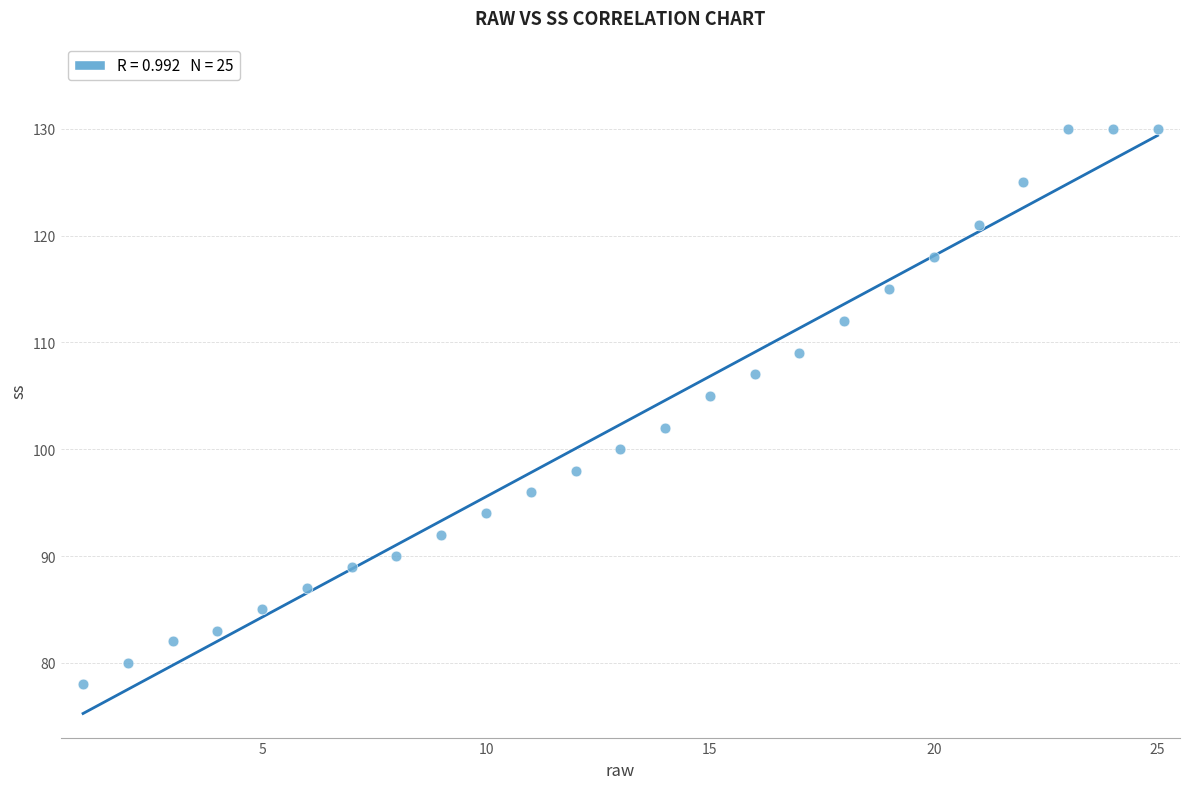

What Y value in the scatter plot is closest to 104?

105